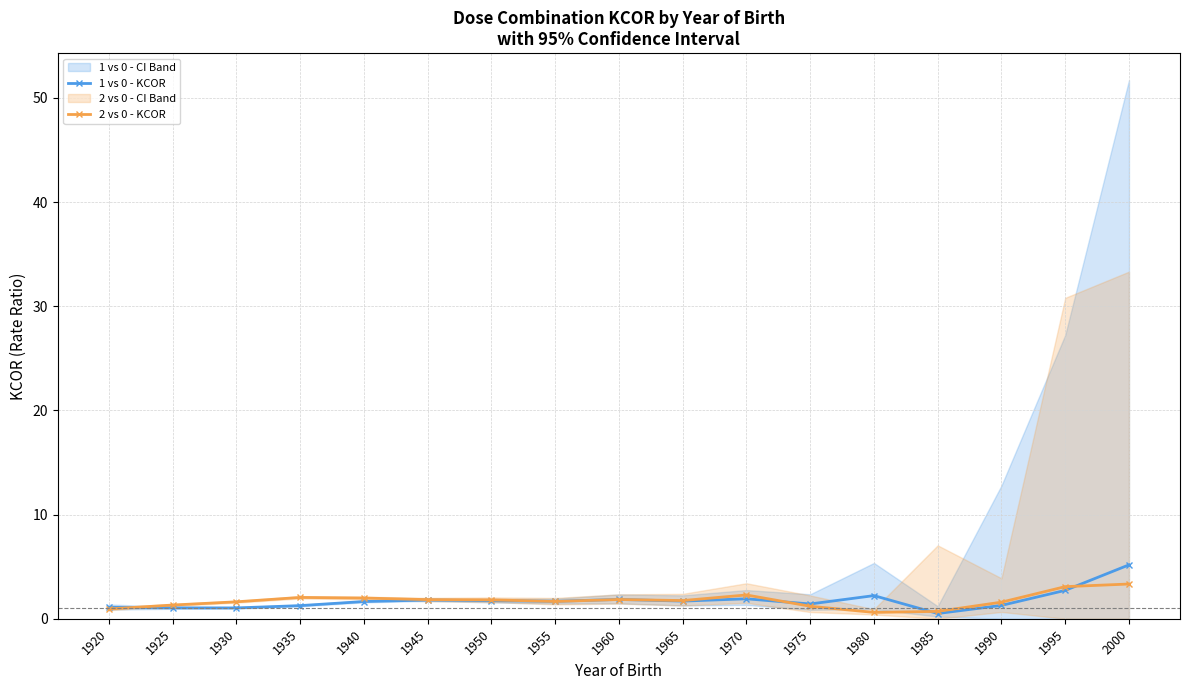

How many values in the 2 vs 0 - KCOR series are below 1?

3